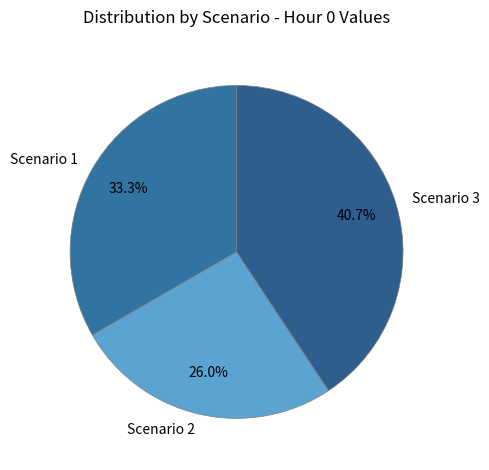

To the nearest percent, what percentage of the pie is Scenario 2?

26%